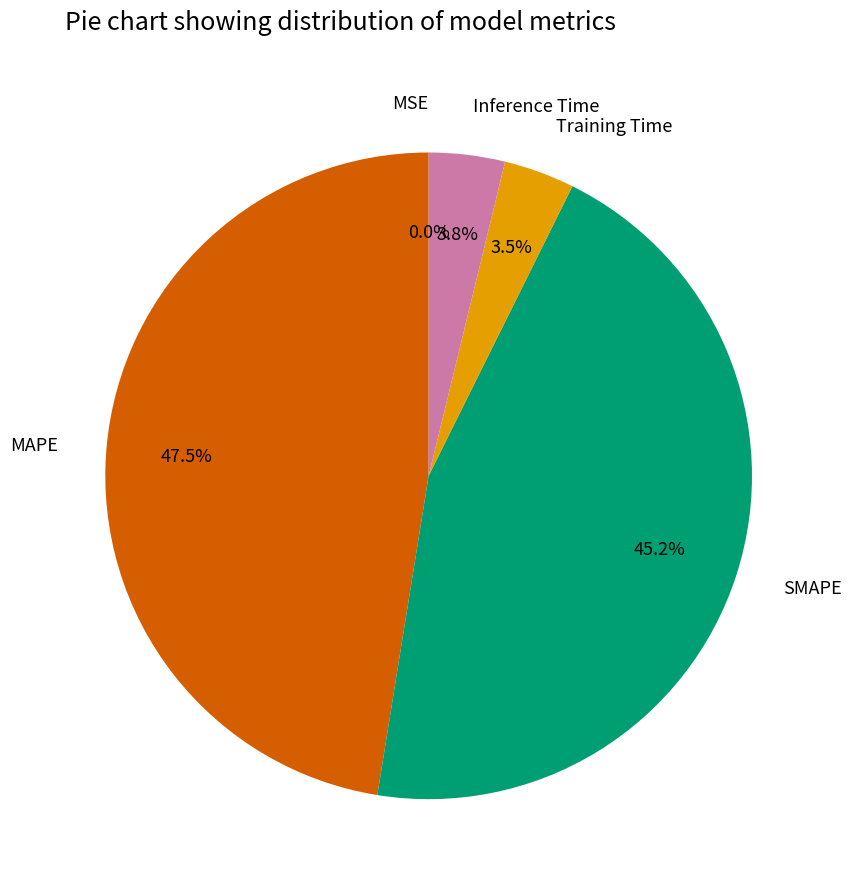

Does any single category account for the majority?

No